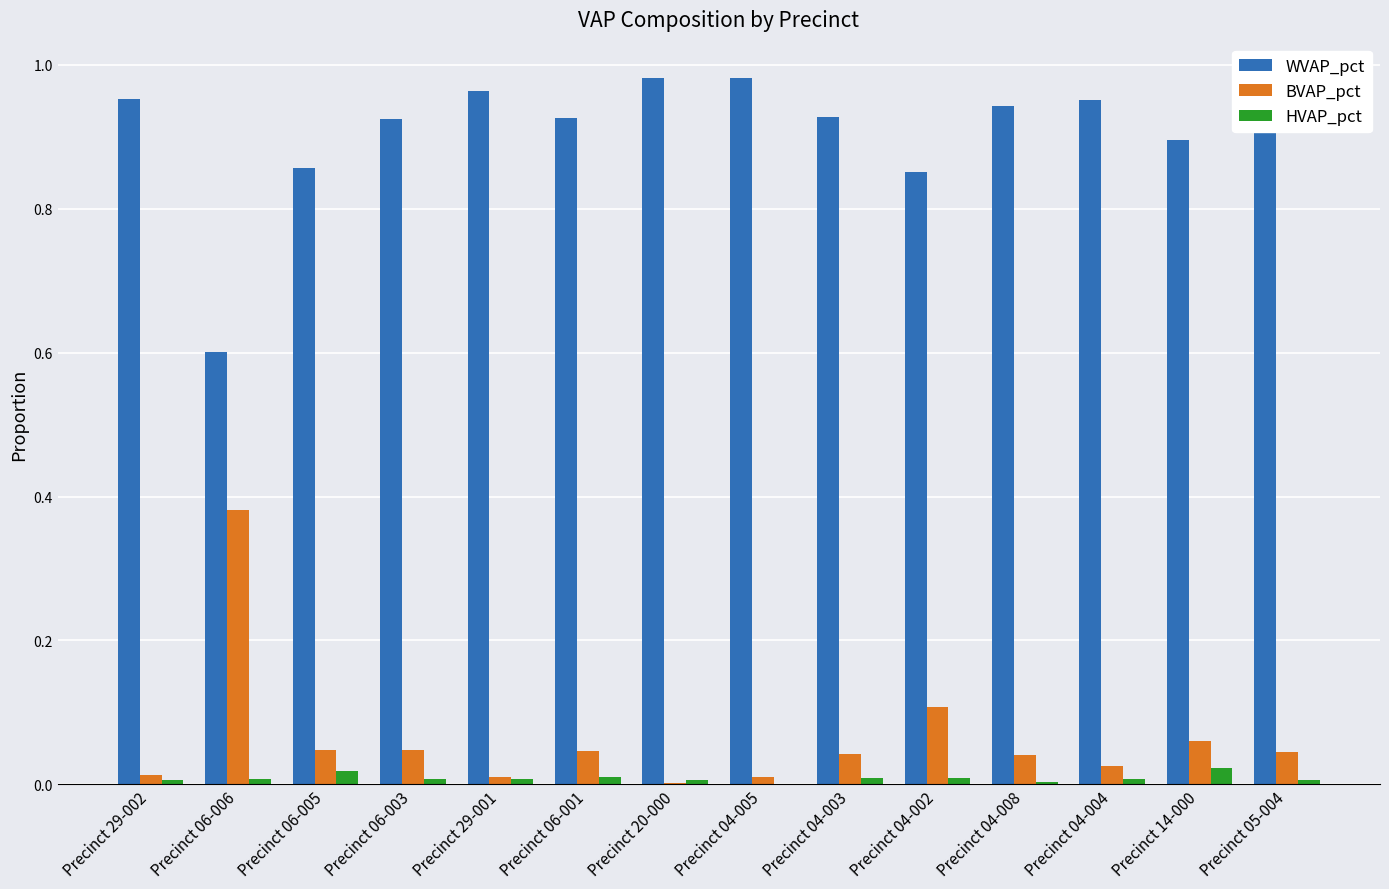

Which series has the largest total across all categories?

WVAP_pct